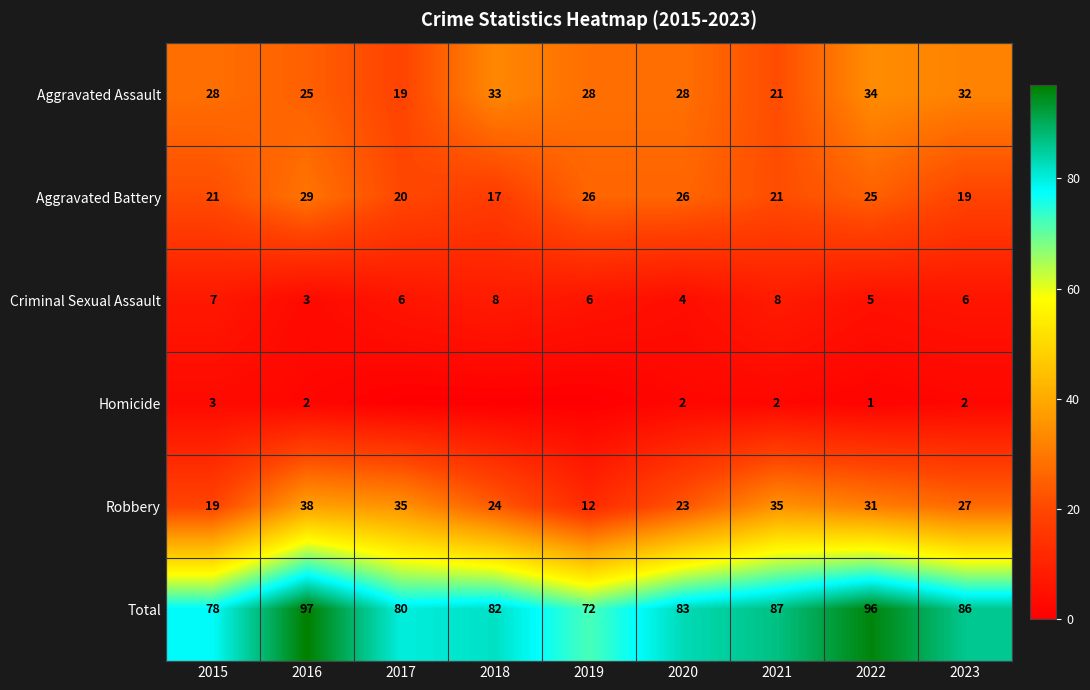

The Aggravated Battery series shows 34 at 2015. True or false?

False